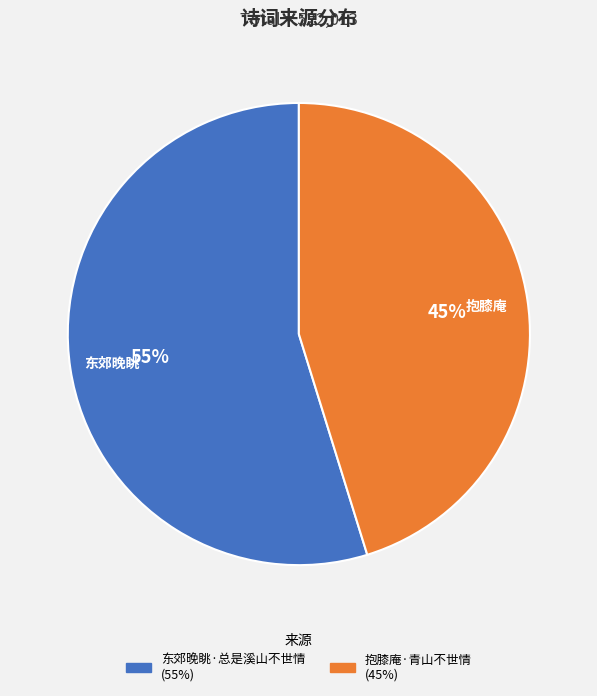

Is it true that 东郊晚眺·总是溪山不世情 is 55% of the pie?

True